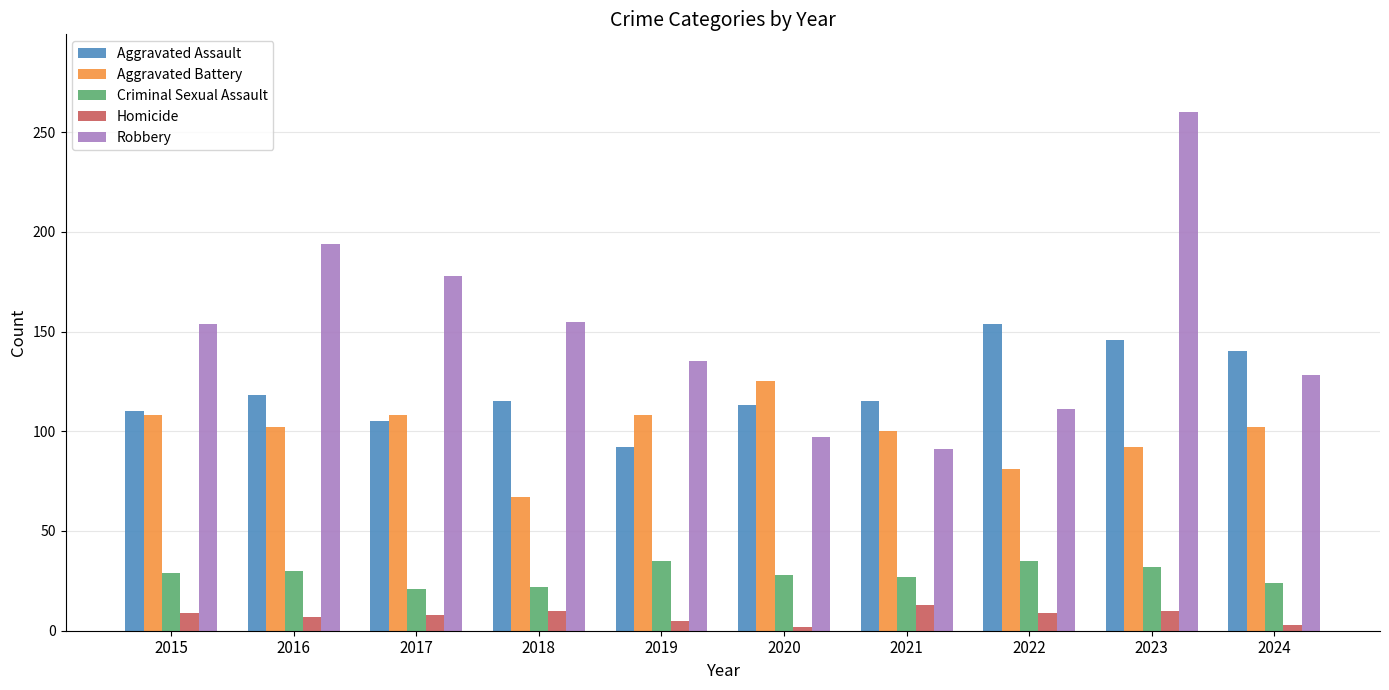

At which category does the chart reach its peak across all series?

2023